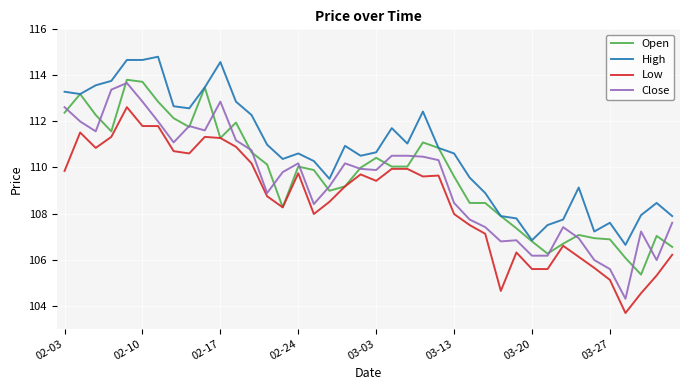

Does the chart have visible grid lines?

Yes